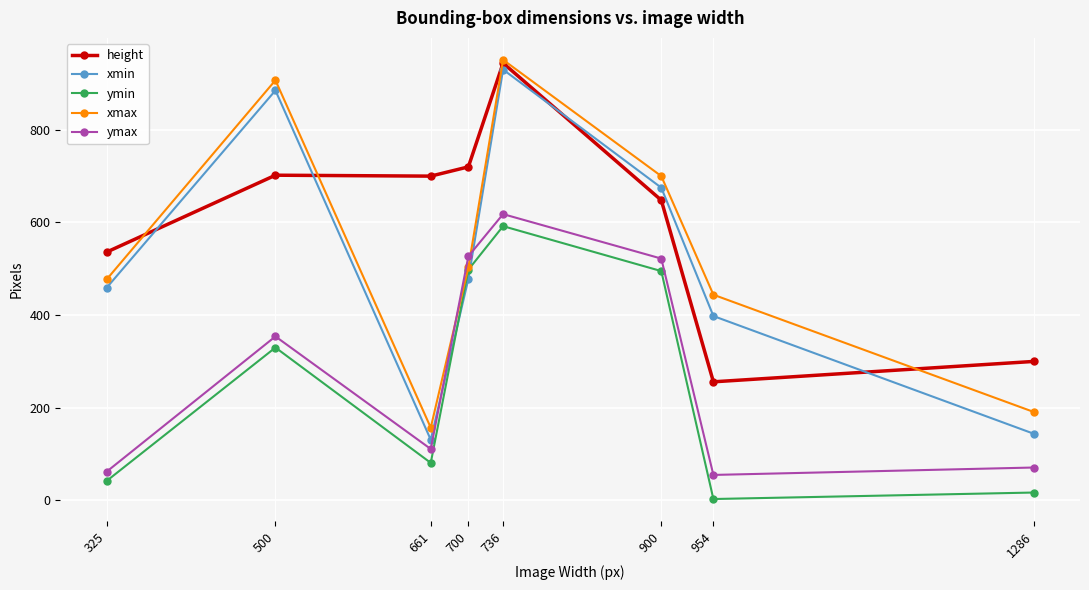

Which category has the lowest value in the height series?

954